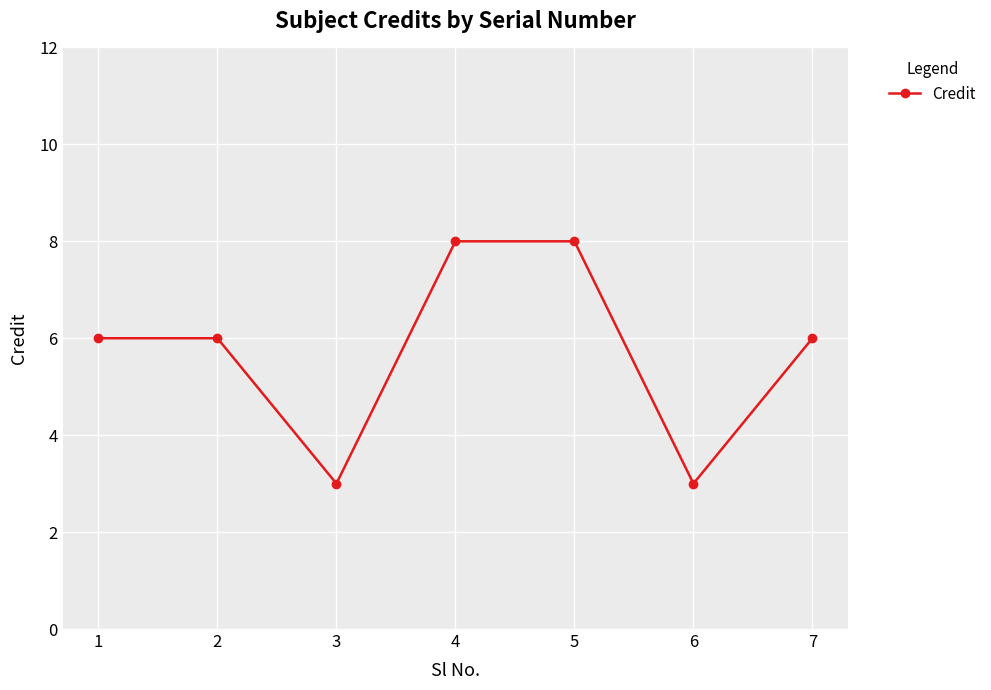

What is the sum of the values at 2 and 3?

9